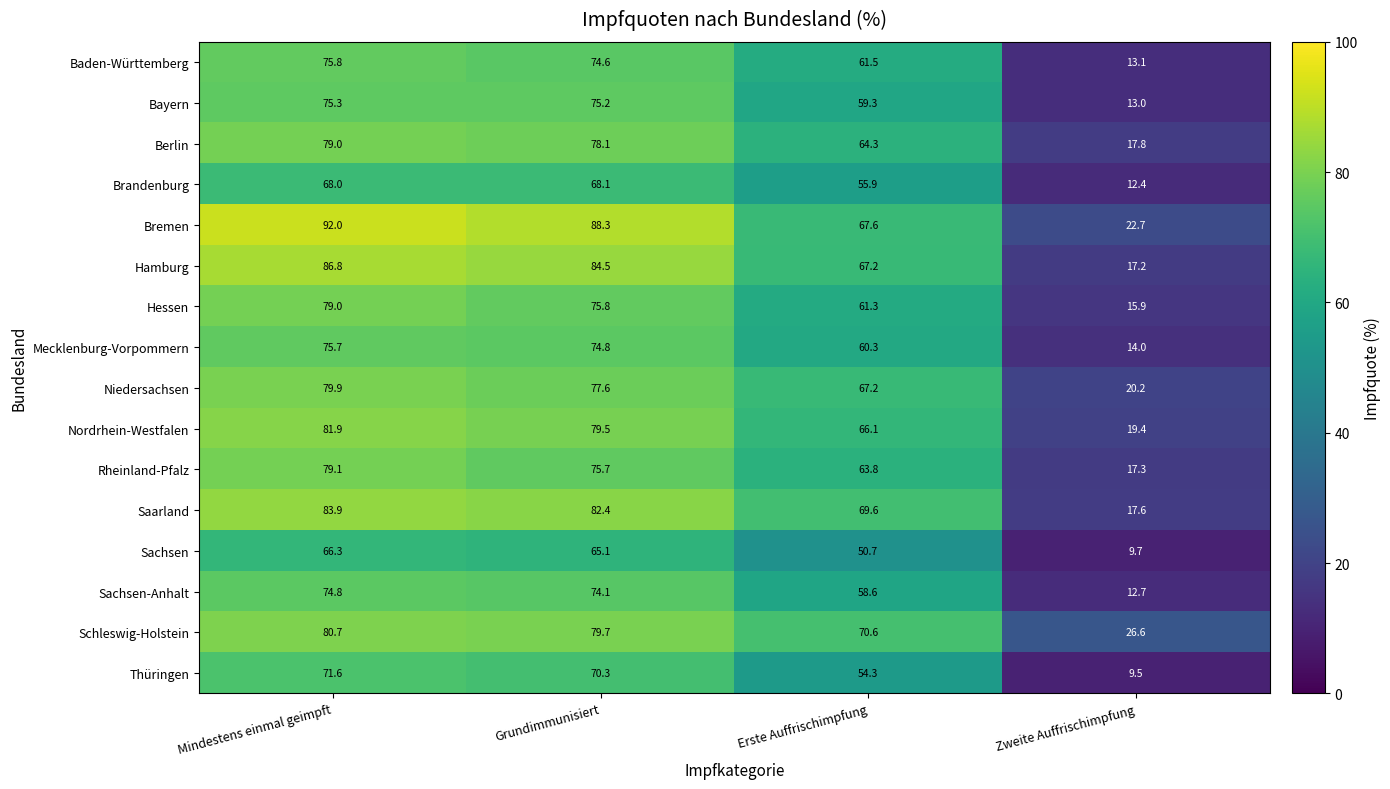

Which category has the highest value across all series?

Mindestens einmal geimpft